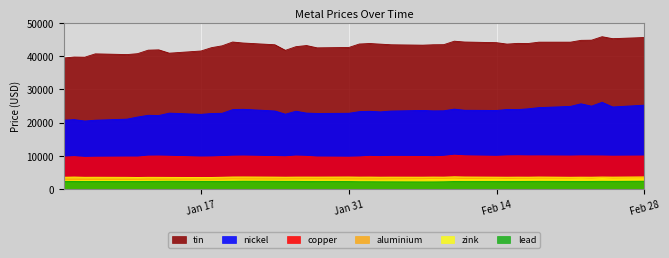

Does the chart display data point markers on the line(s)?

No